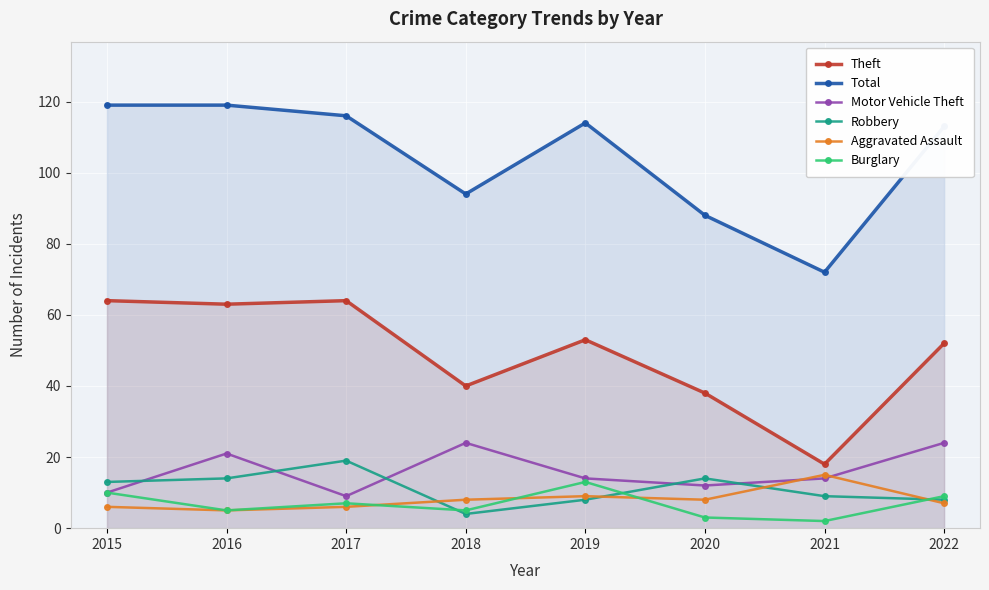

What is the difference between the Motor Vehicle Theft values at 2019 and 2018?

10